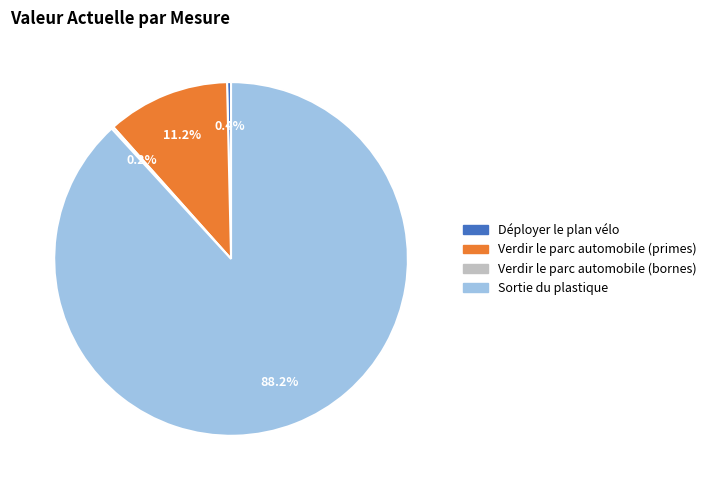

Which slice represents more than half of the pie?

Sortie du plastique